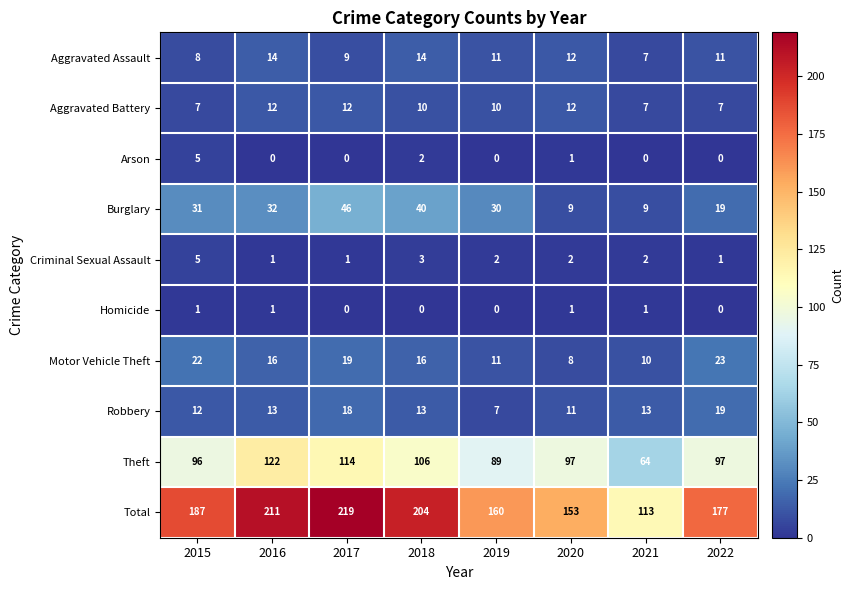

Which series has the largest total across all categories?

Total